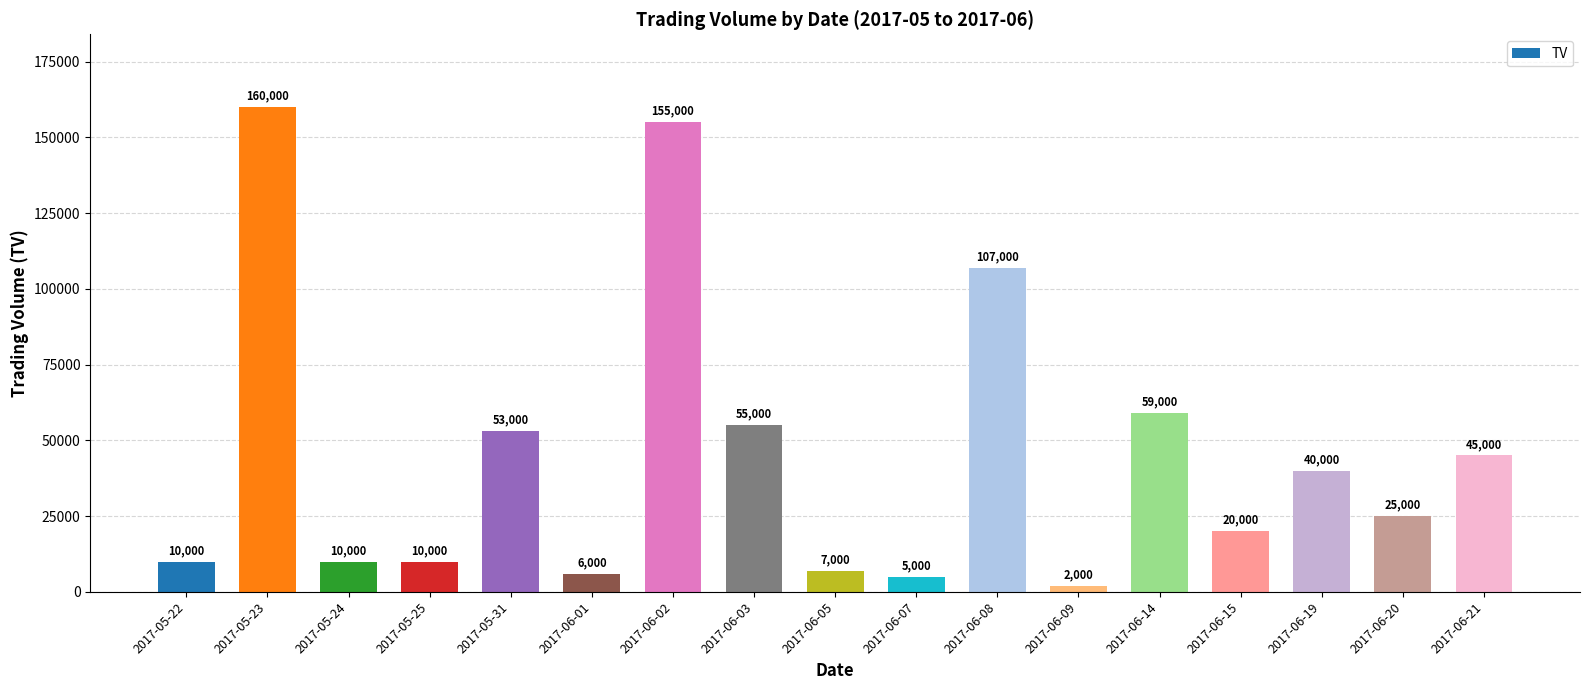

What is the difference between the maximum and minimum values?

158000